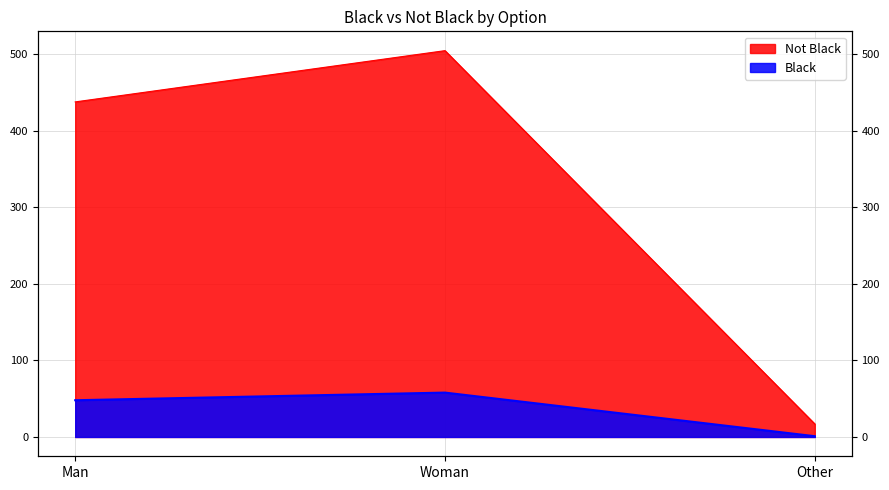

Which series has the largest range (max minus min)?

Not Black